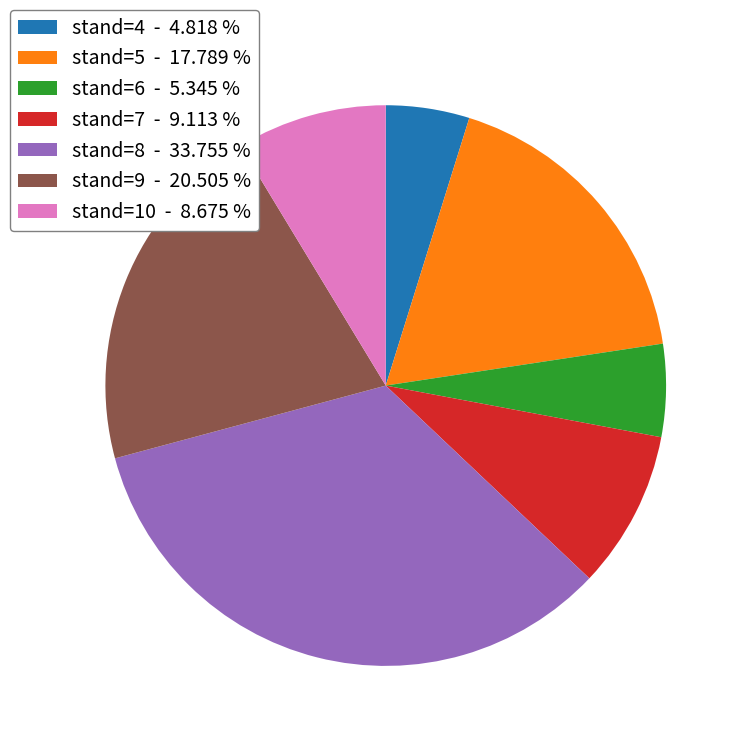

How many segments does this pie chart have?

7